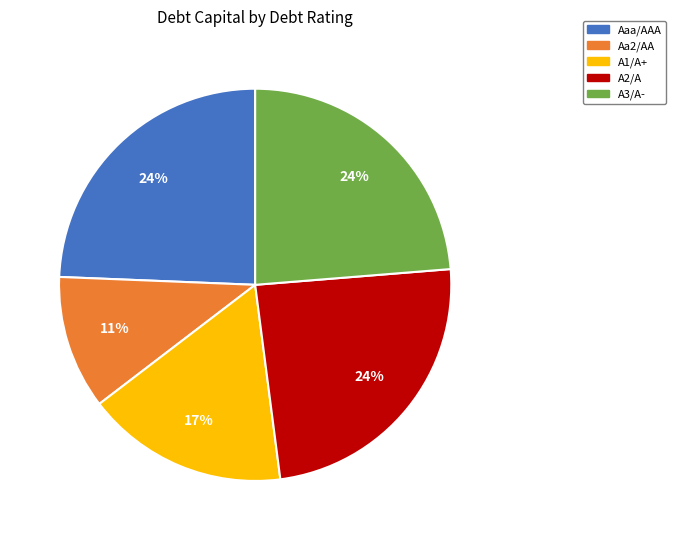

To the nearest percent, what percentage of the pie is A1/A+?

17%